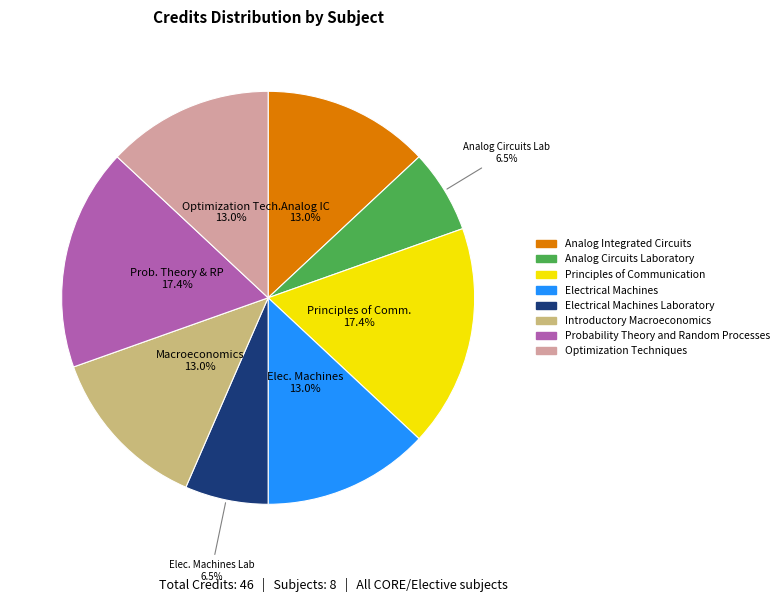

Is there any slice that represents more than half of the pie?

No